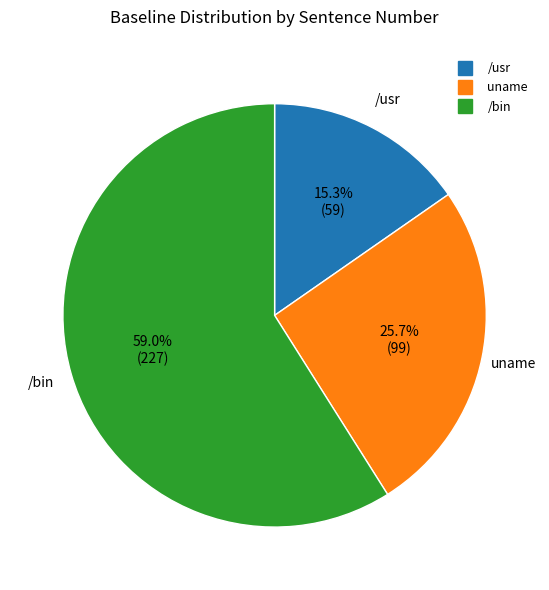

To the nearest percent, what is the difference between the largest and smallest slice percentages?

44%